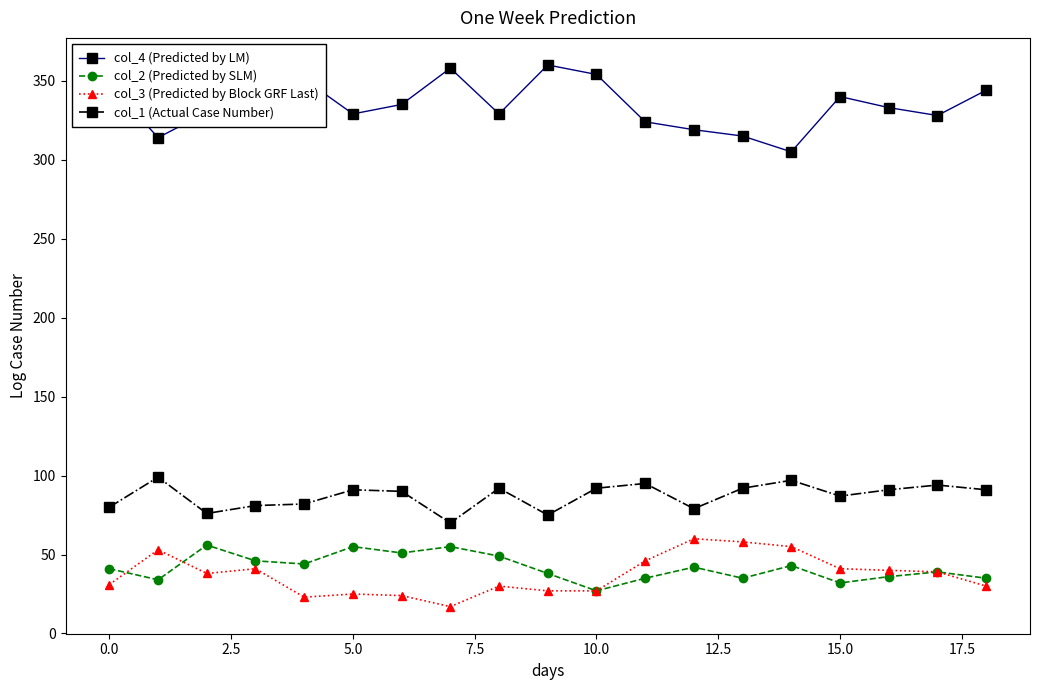

Which series has the largest total across all categories?

col_4 (Predicted by LM)